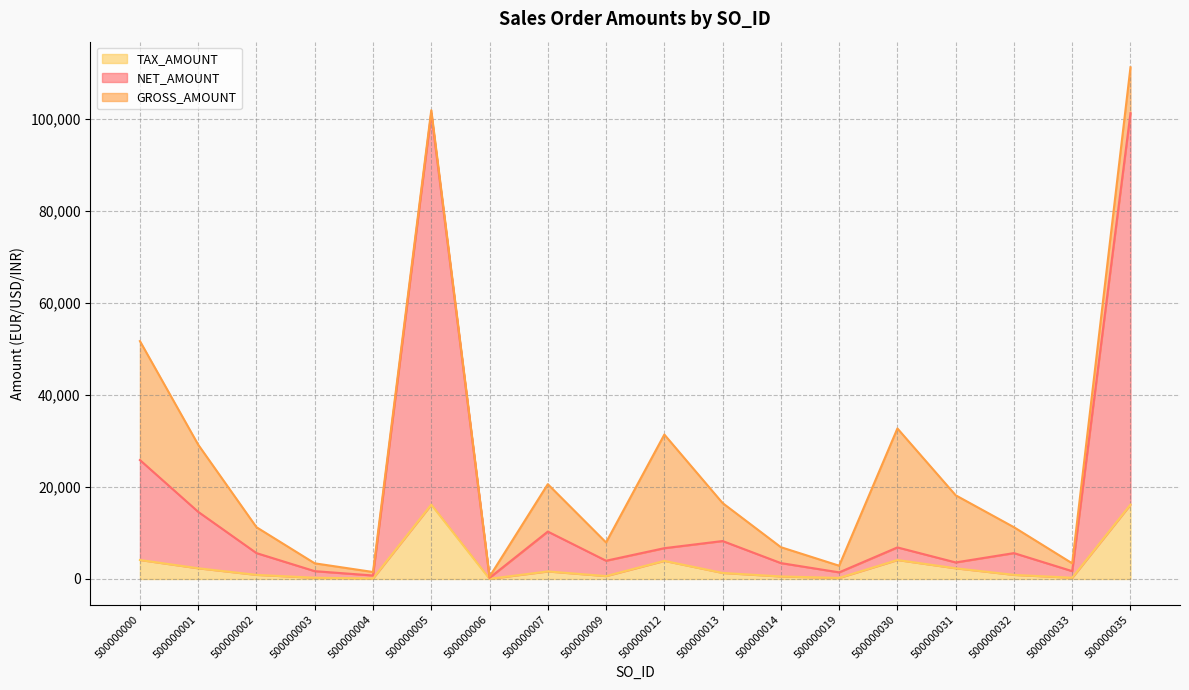

What is the approximate value of TAX_AMOUNT at 500000000?

4130.0